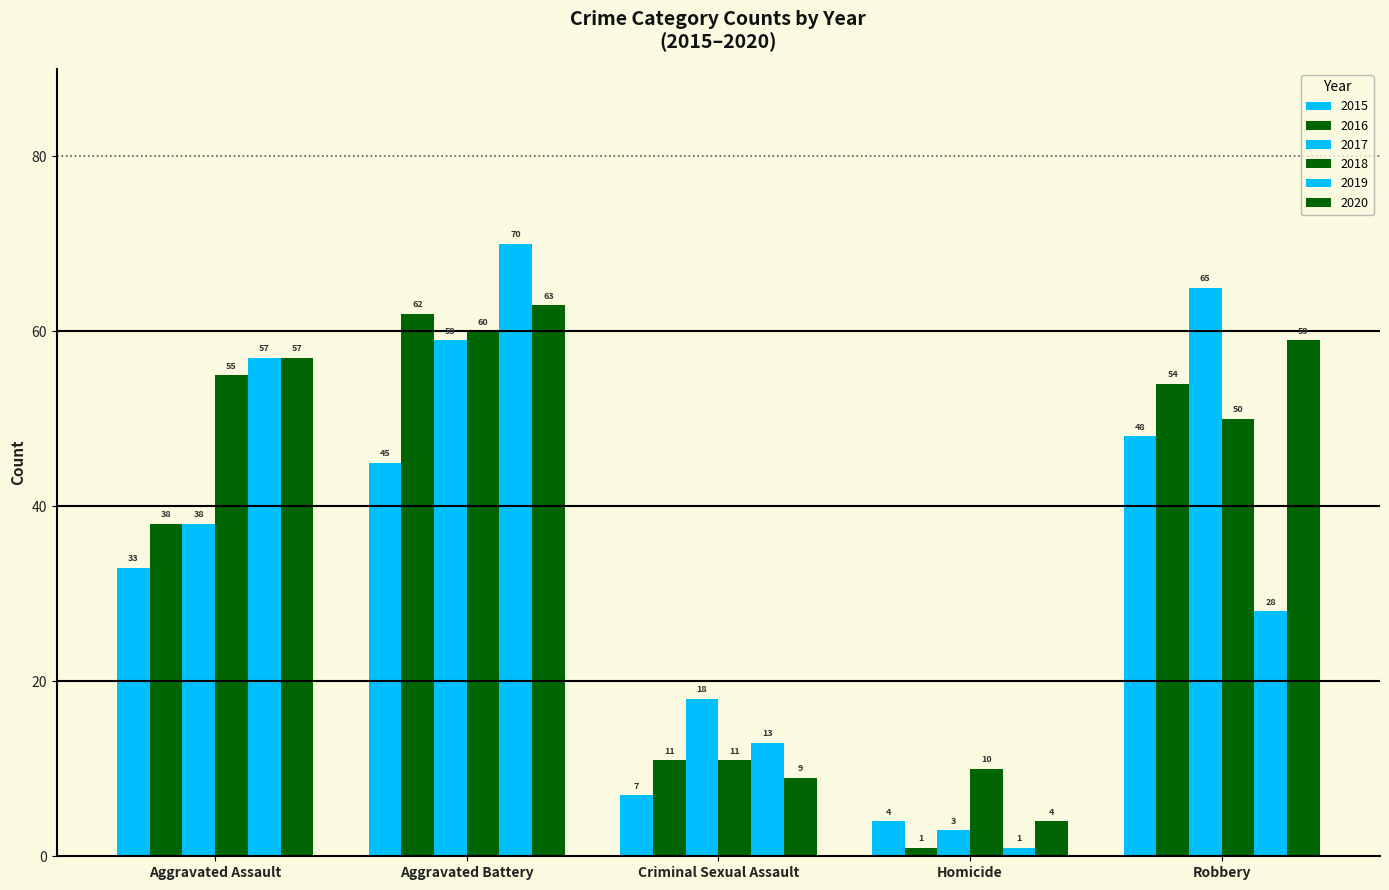

What is the difference between the 2017 values at Criminal Sexual Assault and Aggravated Assault?

20